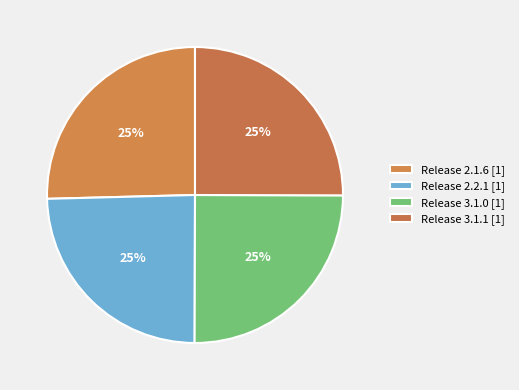

Count the number of slices in the pie.

4